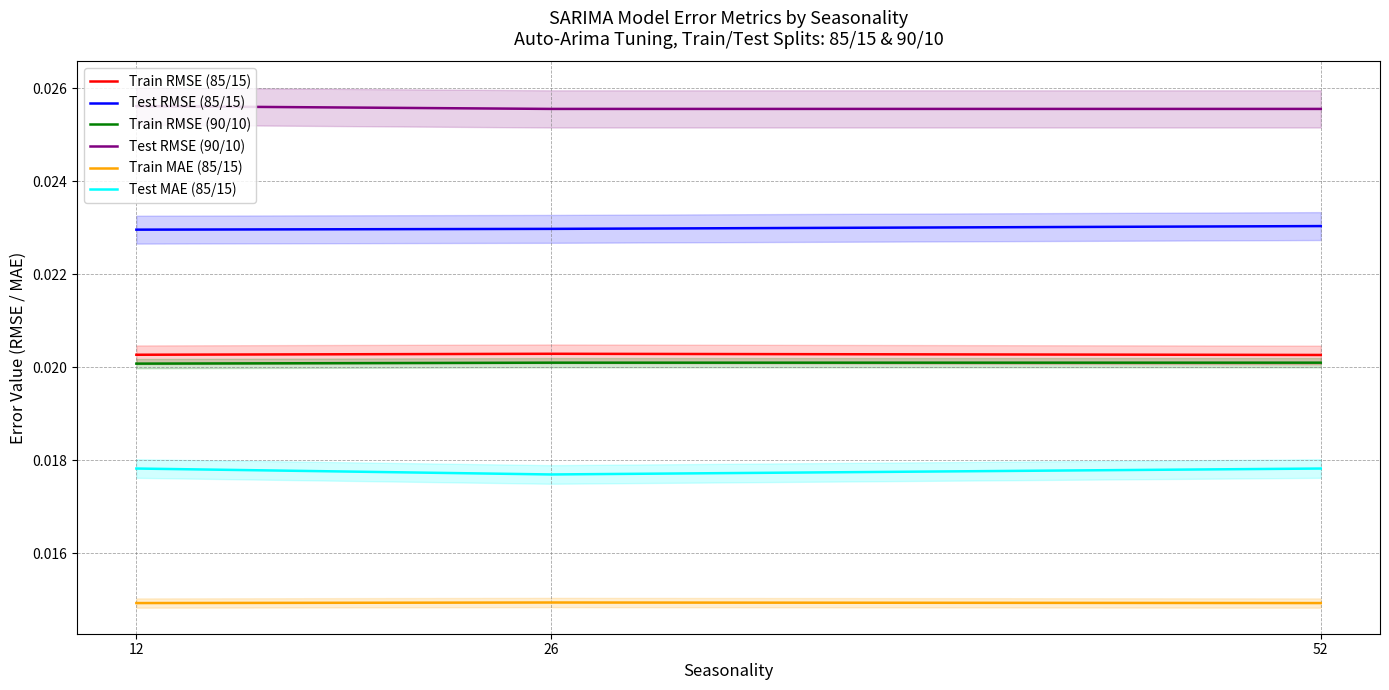

At which label is Test MAE (85/15) closest to 0?

26